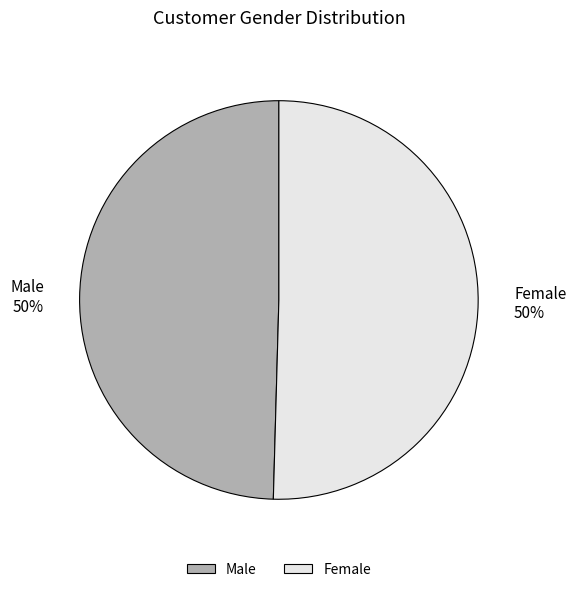

How many segments does this pie chart have?

2